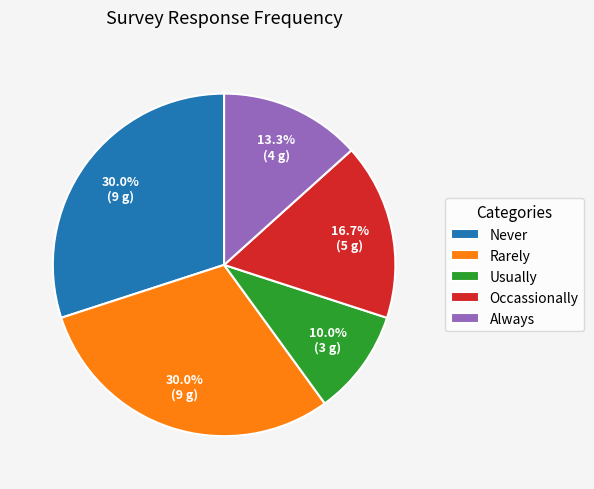

The Occassionally slice represents 22% of the pie. True or false?

False